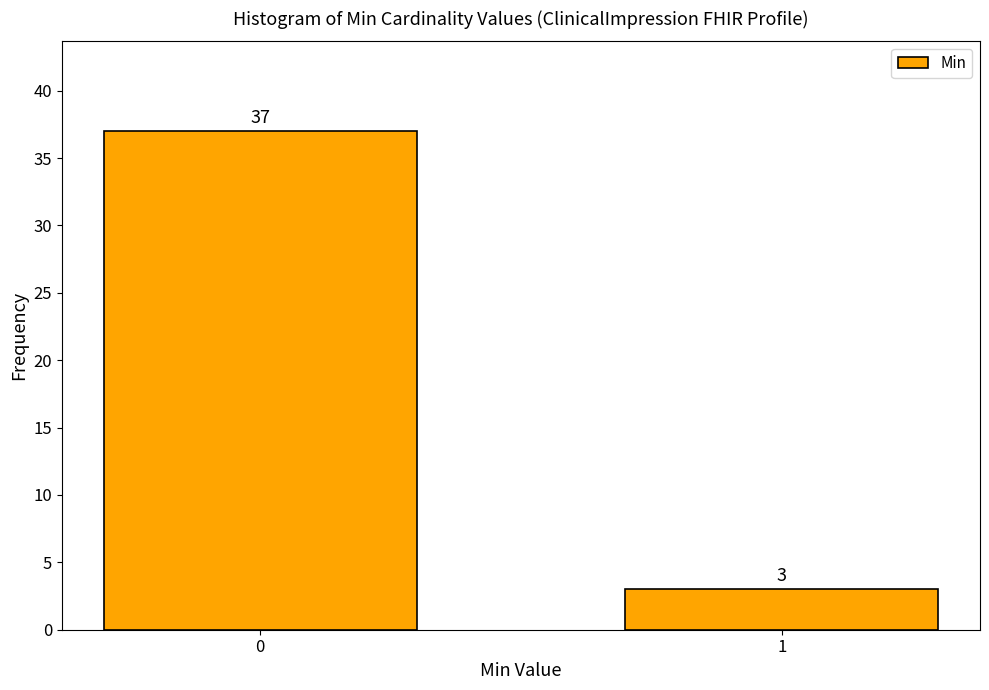

Reading right to left, list all the values displayed in this chart.

1=3	0=37